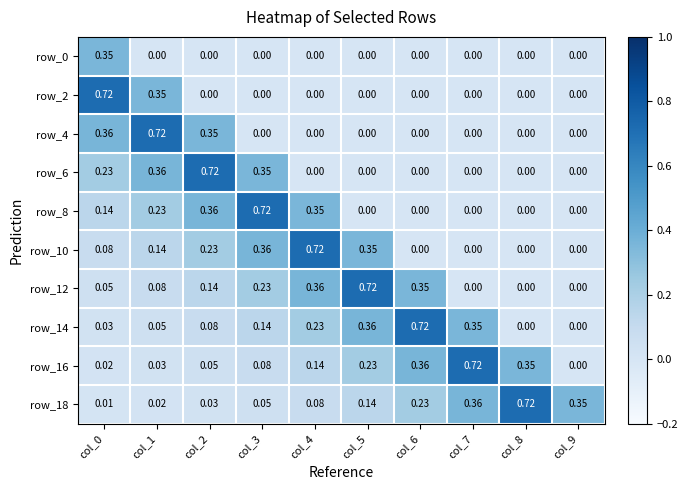

Is the value of row_2 at col_1 greater than the value of row_16 at col_7?

No